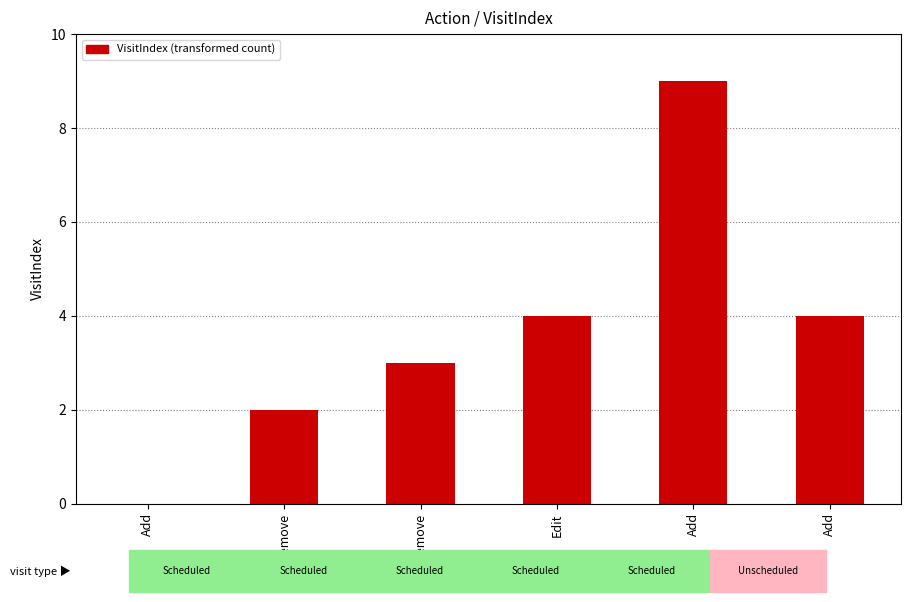

How many values are above zero?

5